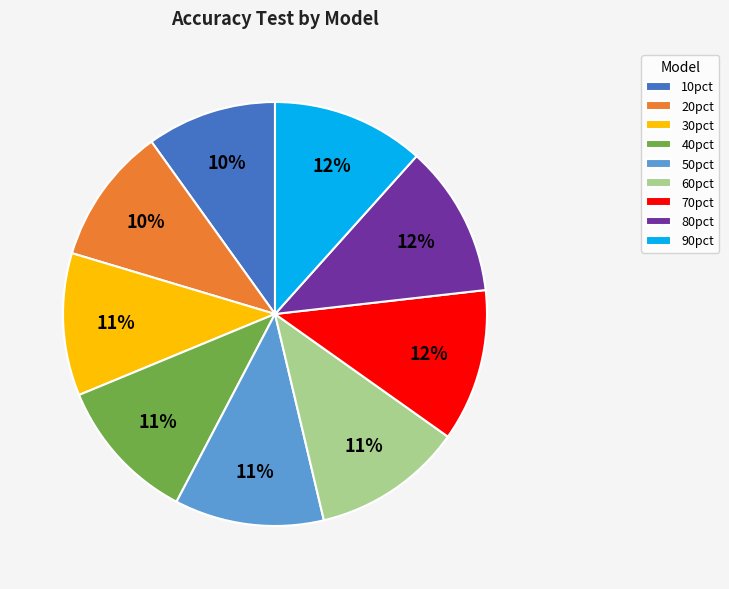

Count the number of slices in the pie.

9